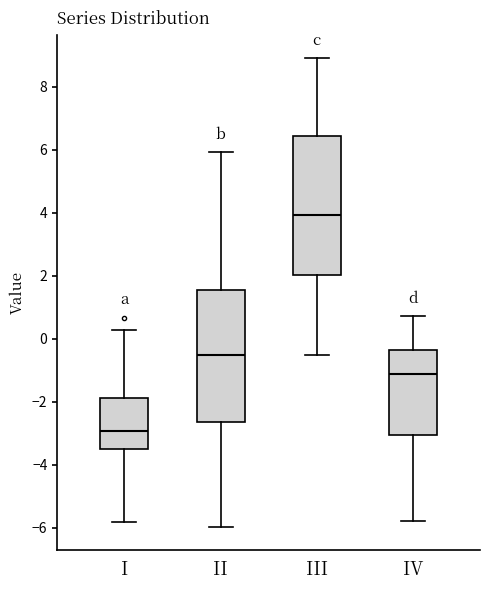

Reading left to right, read every box against the y-axis: the position of its median line, the range the box covers, and the ends of its whiskers. The values are not printed on the chart, so give them approximately, as read against the axis.

I: median -3.0, box -3.4 to -1.8, whiskers -5.8 to 0.2
II: median -0.6, box -2.6 to 1.6, whiskers -6.0 to 6.0
III: median 4.0, box 2.0 to 6.4, whiskers -0.6 to 9.0
IV: median -1.2, box -3.0 to -0.4, whiskers -5.8 to 0.8